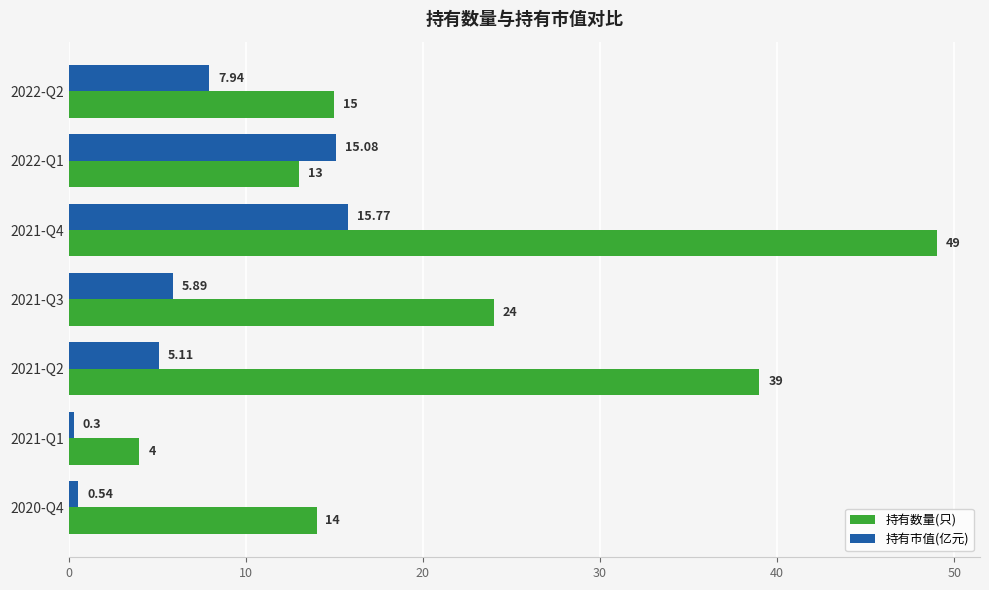

Which series has the largest range (max minus min)?

持有数量(只)